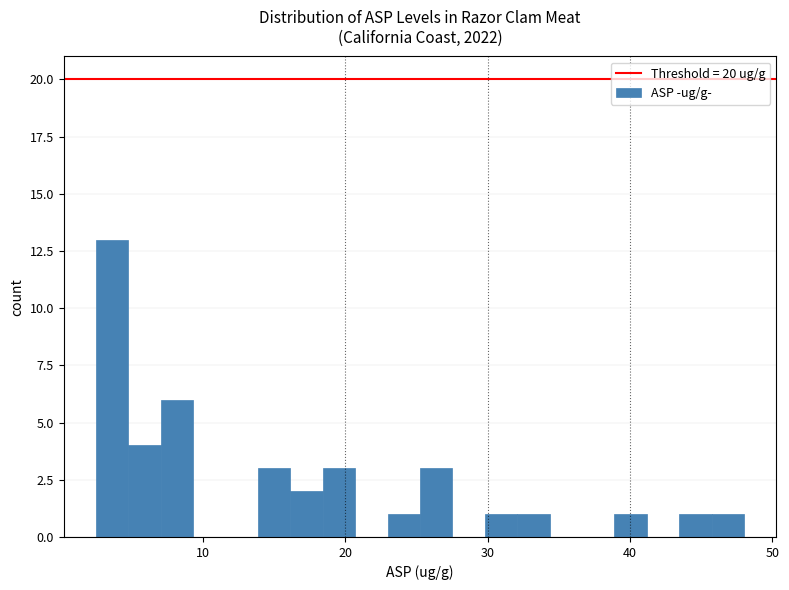

Around what value on the x-axis is the tallest bar? Give the approximate position of its centre, as read against the axis.

4